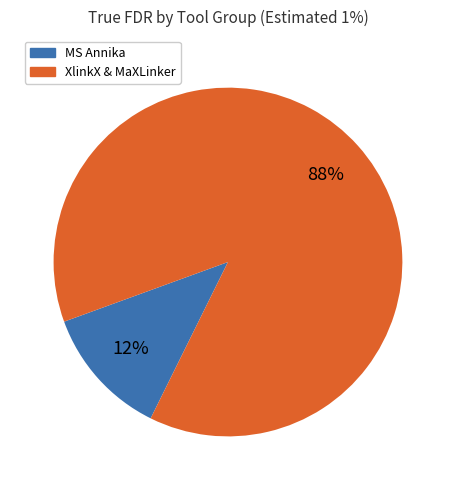

To the nearest percent, what is the average slice percentage?

50%